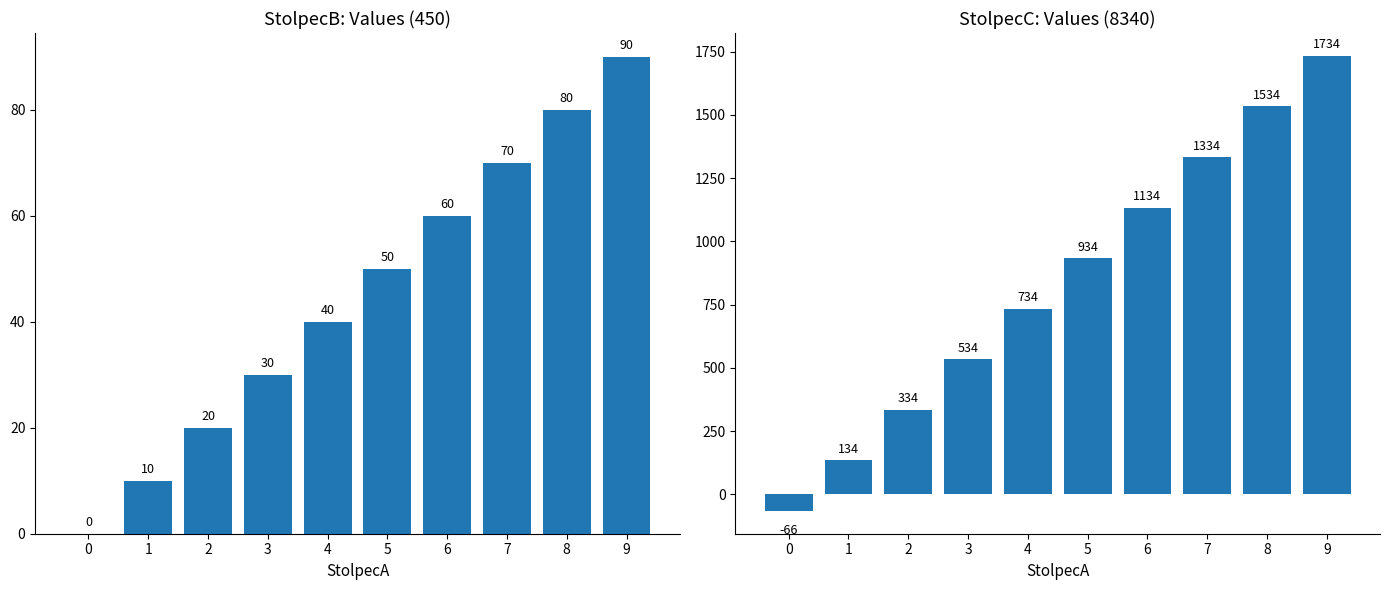

How many values in the StolpecC series exceed 934?

4